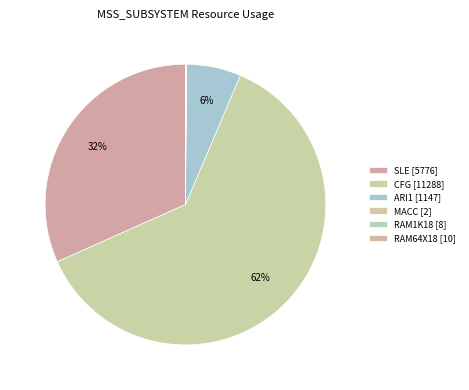

Is the sum of SLE and ARI1 greater than half?

No